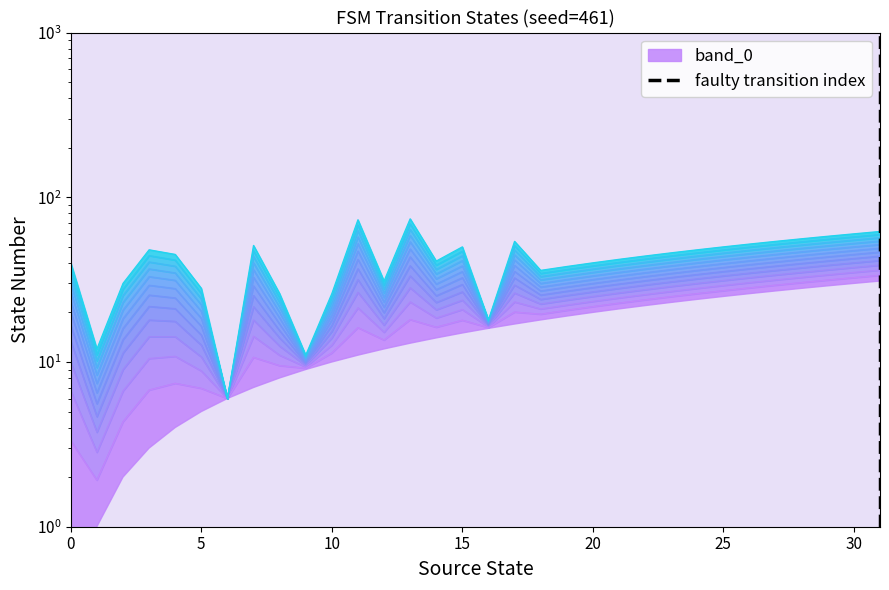

Is it true that the value at 5 is 1?

False